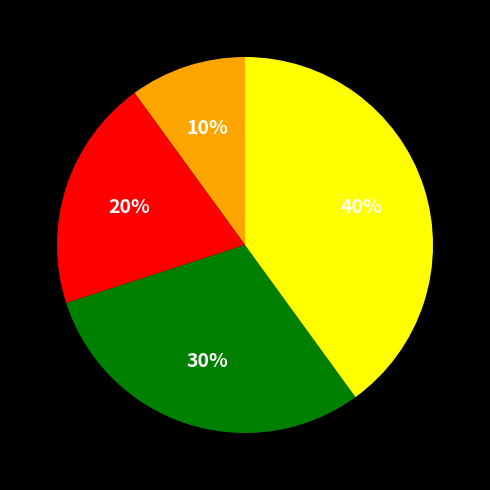

Is there any slice that represents more than half of the pie?

No